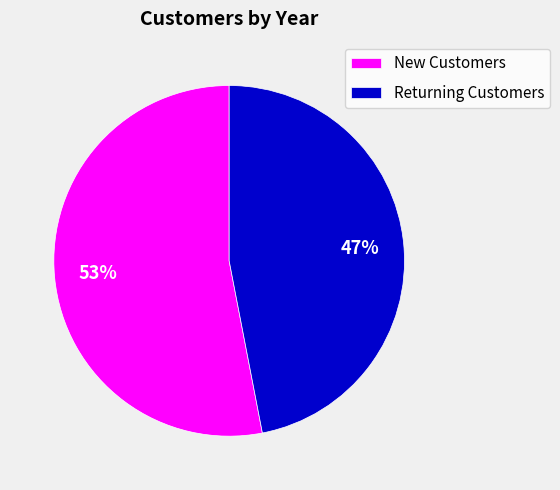

How many segments does this pie chart have?

2